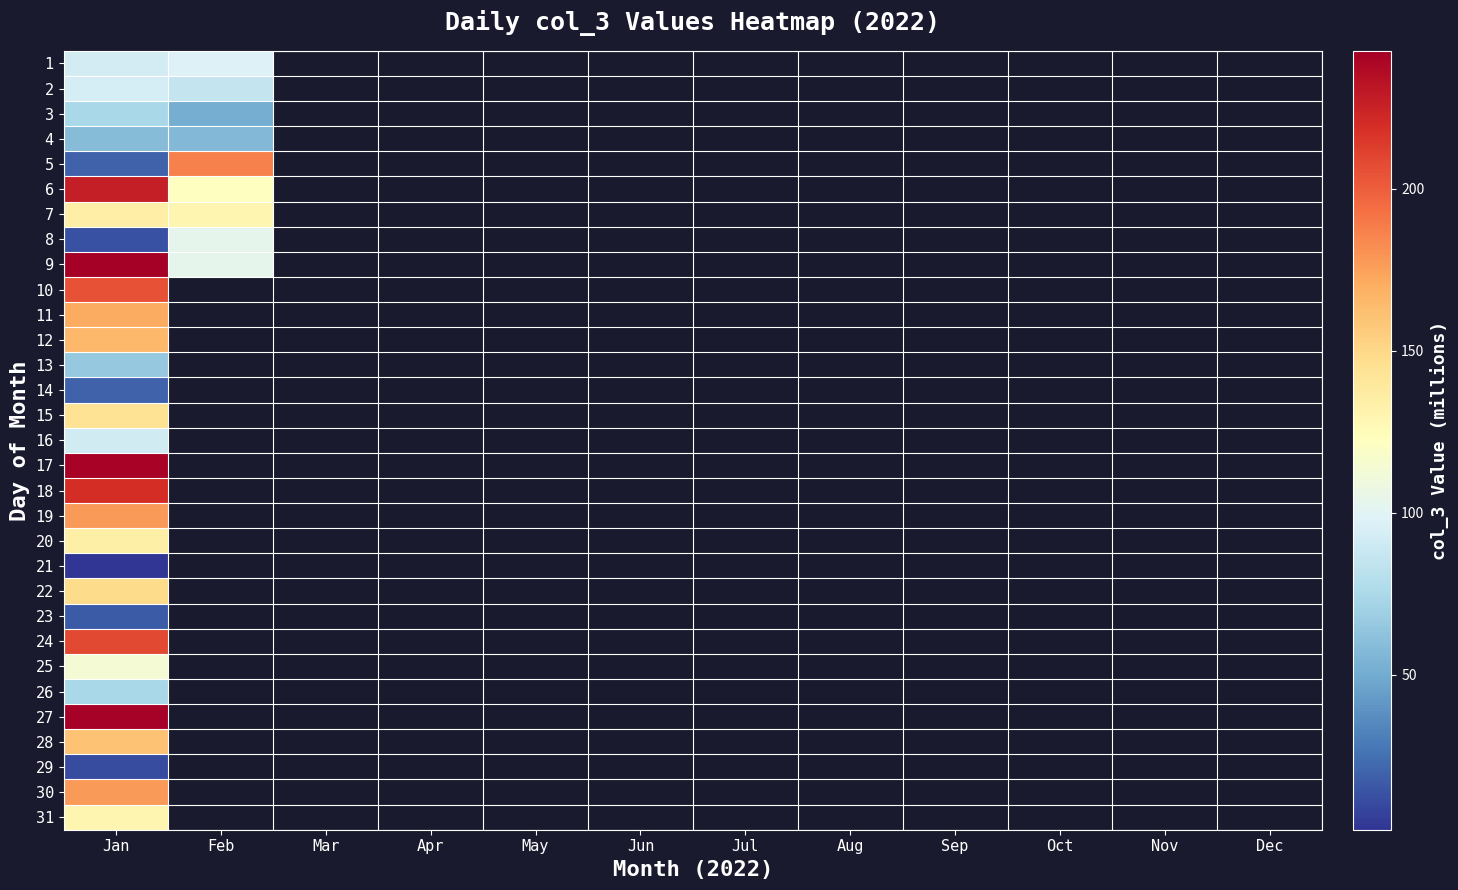

At which label does 25 reach its minimum?

Jan